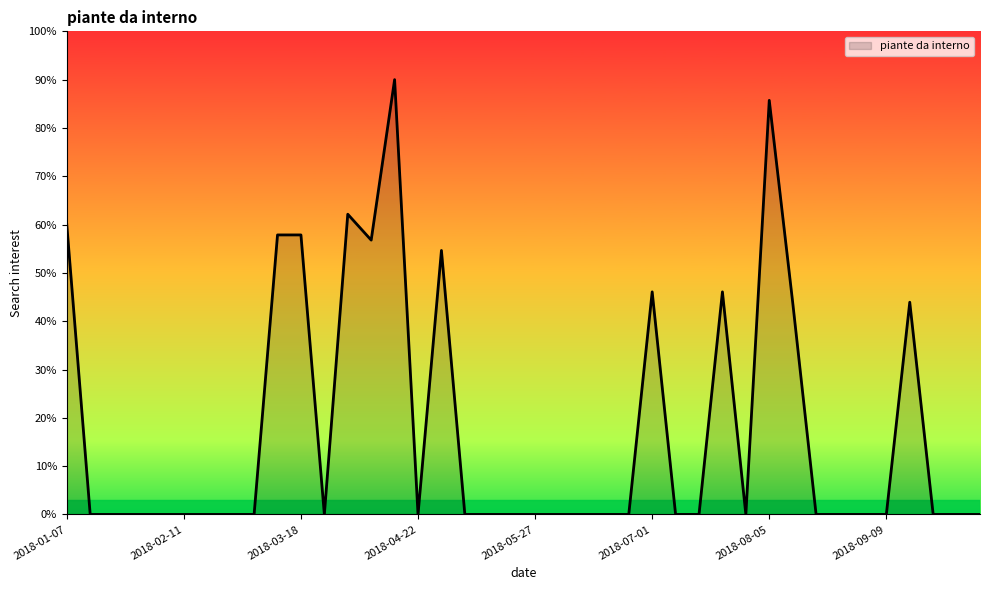

What is the difference between the maximum and minimum values?

90.0